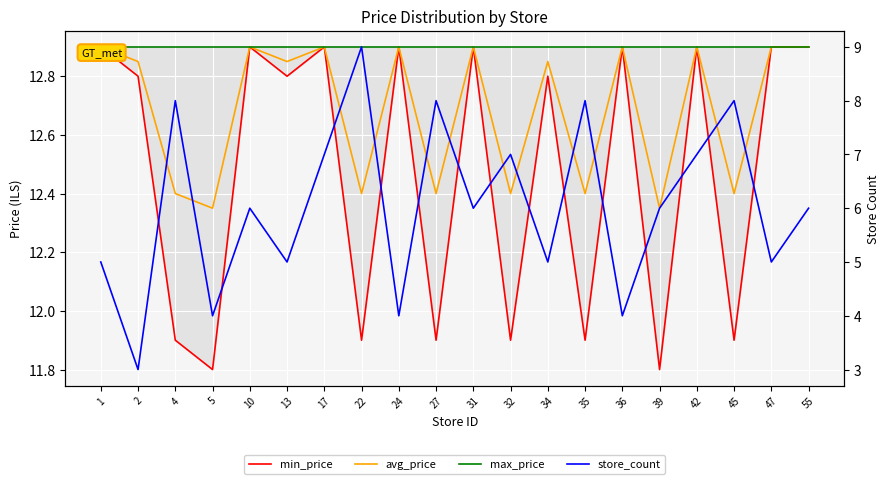

Rank the series by their maximum value, from highest to lowest.

min_price, avg_price, max_price, store_count